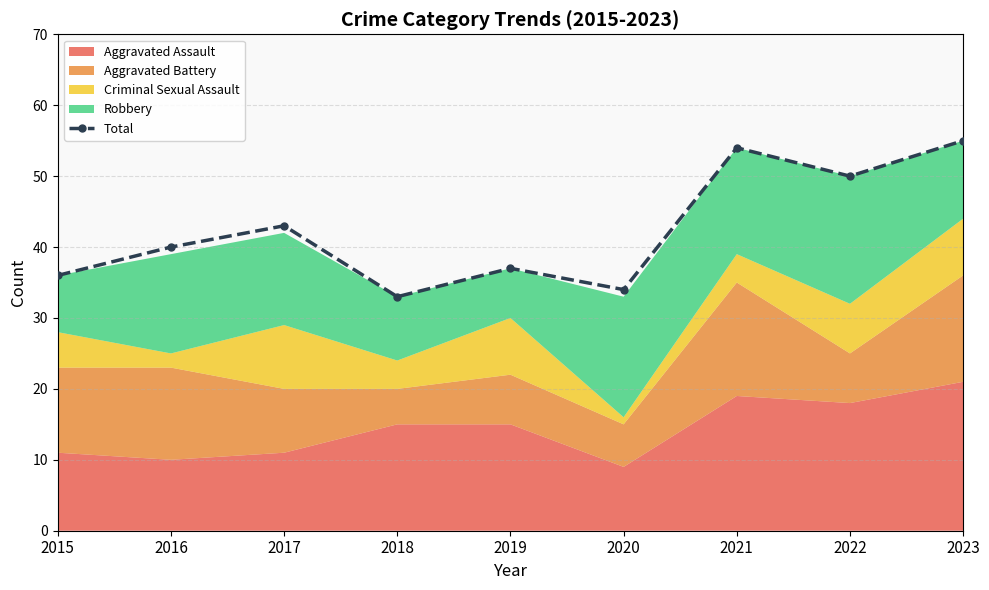

What is the sum of all values?

382